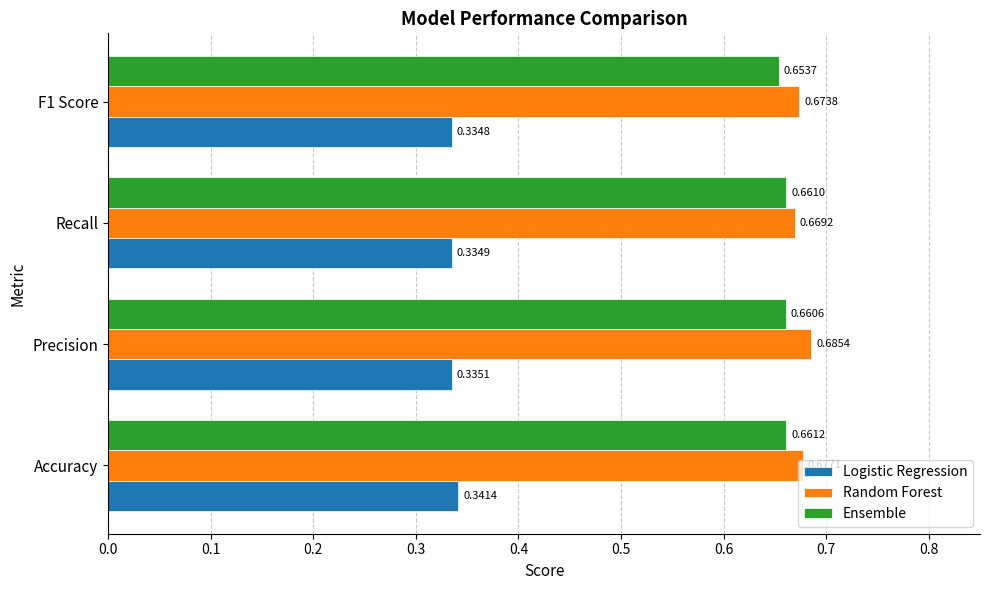

At how many categories does at least one series exceed 0?

4